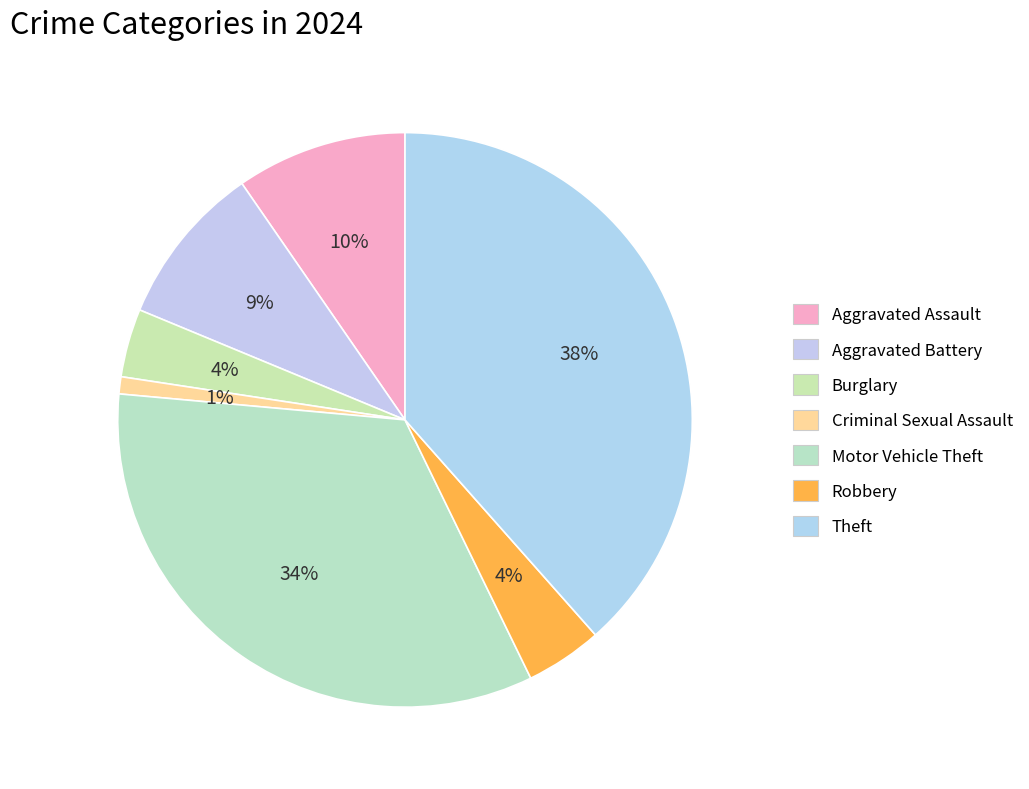

Is there a majority slice in this chart?

No